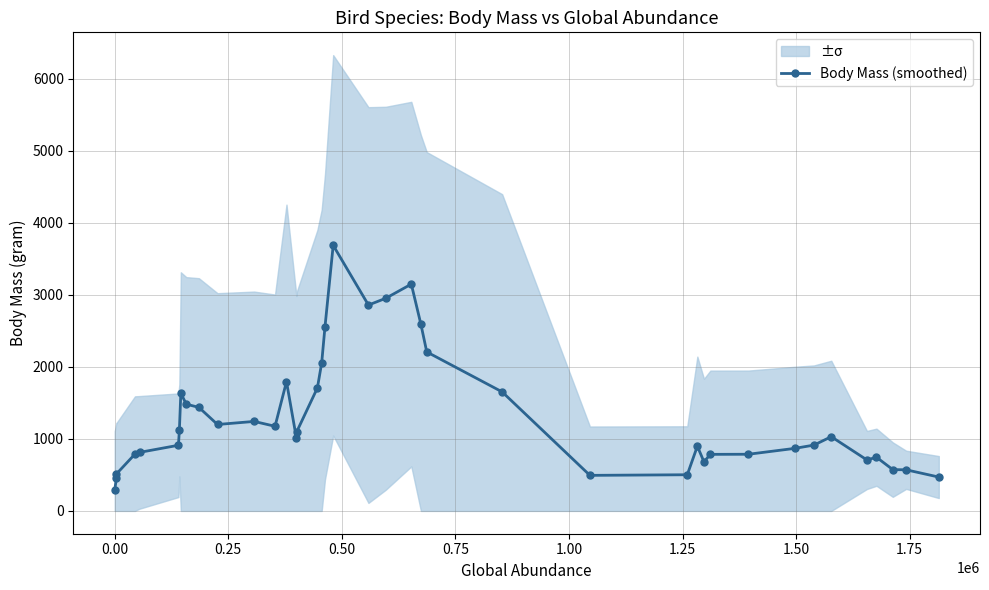

Reading left to right, list all the values displayed in this chart.

290.1	451.2	513.7	788.7	812.4	911.3	1120.1	1634.0	1481.0	1437.1	1199.4	1242.0	1174.7	1794.1	1010.9	1099.2	1707.1	2053.5	2554.9	3685.5	2856.9	2951.1	3147.2	2588.5	2206.3	1651.9	493.6	502.0	898.3	681.1	785.1	786.4	867.7	913.5	1030.4	707.2	745.2	573.5	570.7	470.0